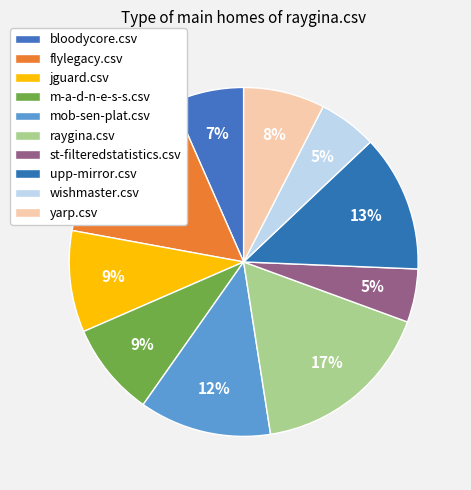

To the nearest percent, what is the combined percentage of yarp.csv and mob-sen-plat.csv?

20%